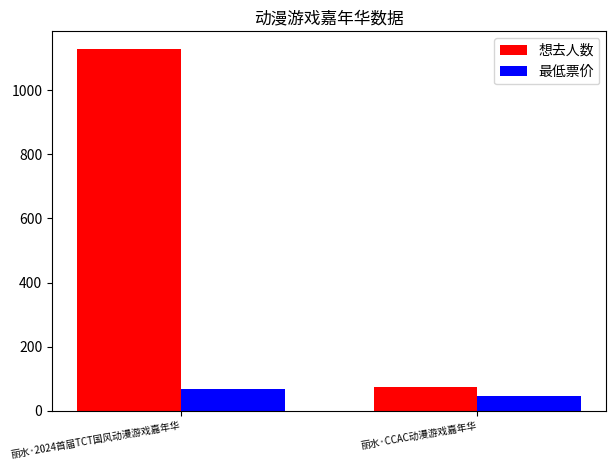

What is the difference between the highest and lowest values at 丽水·CCAC动漫游戏嘉年华?

28